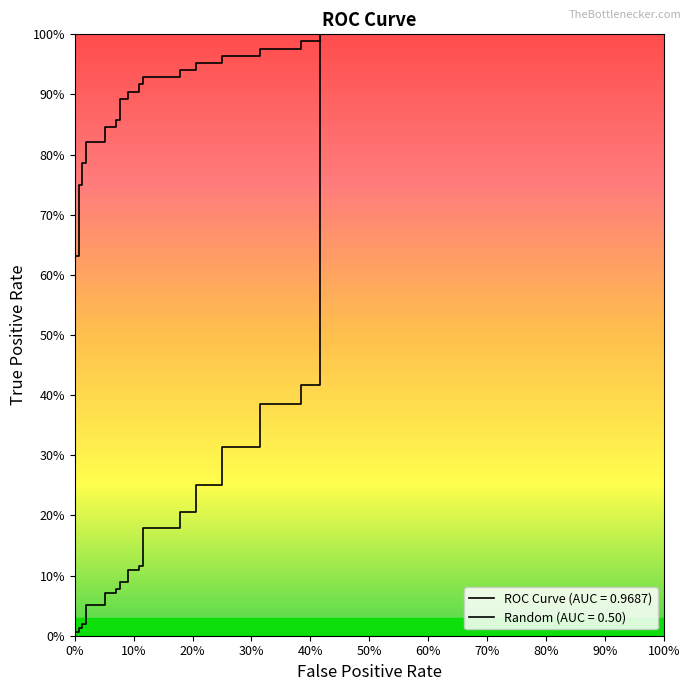

What are all the series names shown in the legend?

ROC Curve (AUC = 0.9687), Random (AUC = 0.50)